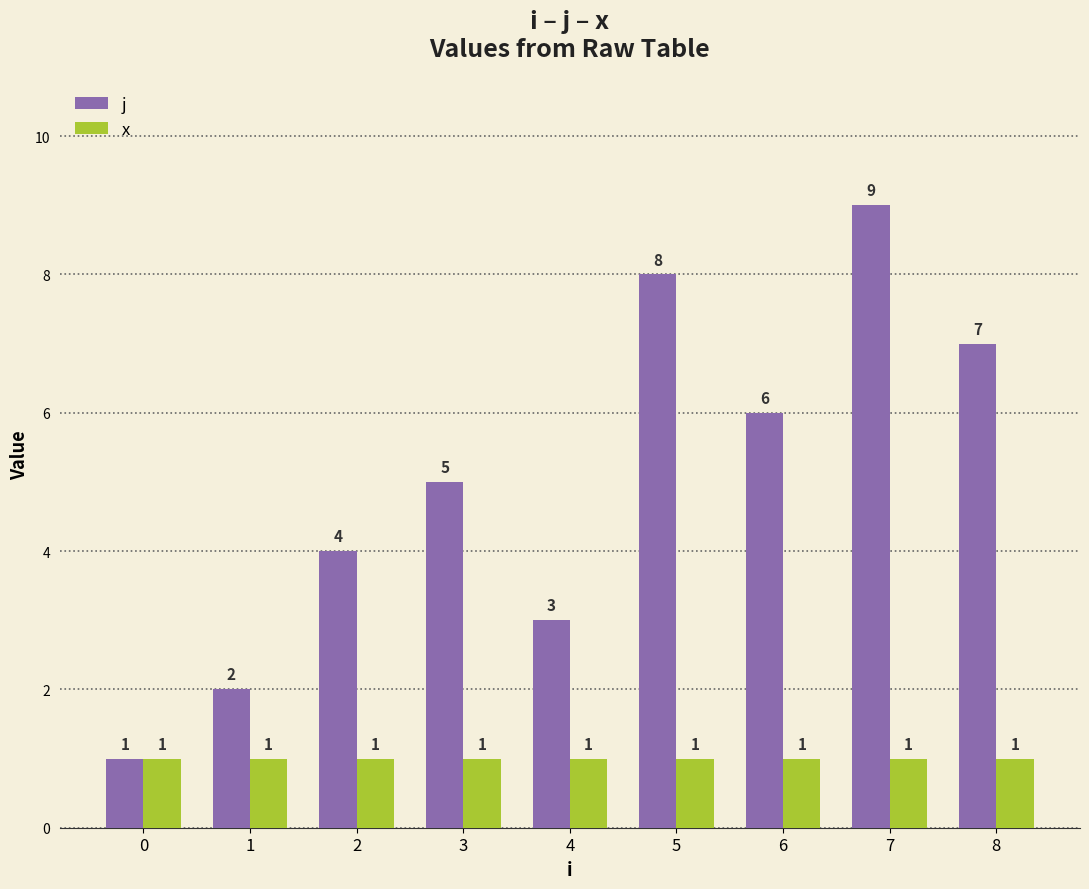

What is the maximum value for x?

1